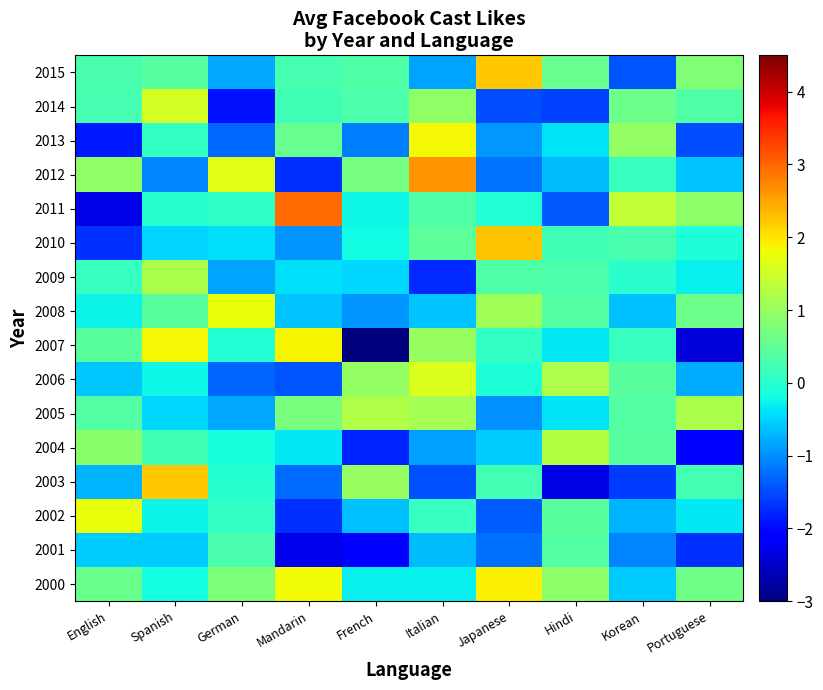

At how many categories does at least one series exceed 1?

10